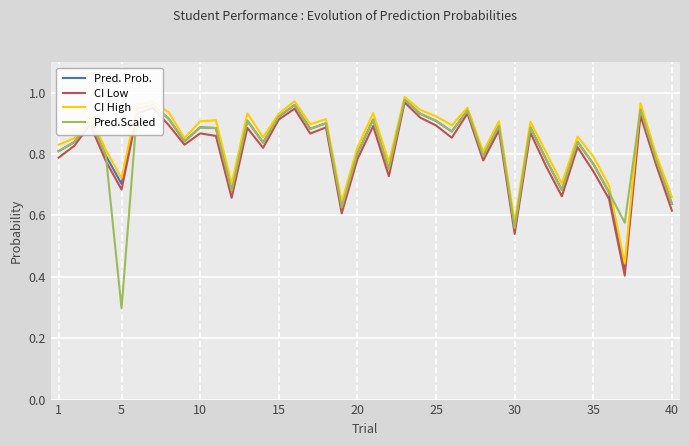

What is the smallest value displayed?

0.3